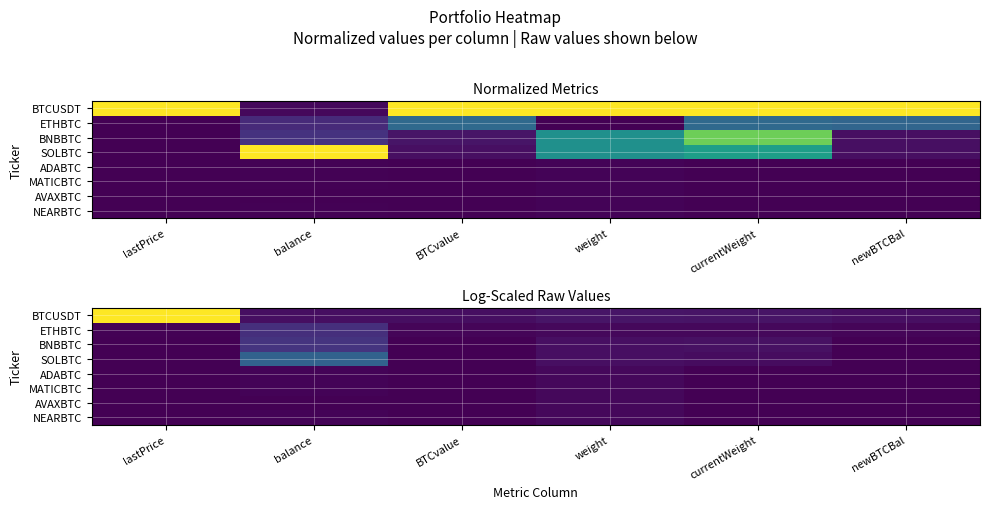

Is the value of NEARBTC at currentWeight greater than the value of ADABTC at currentWeight?

No